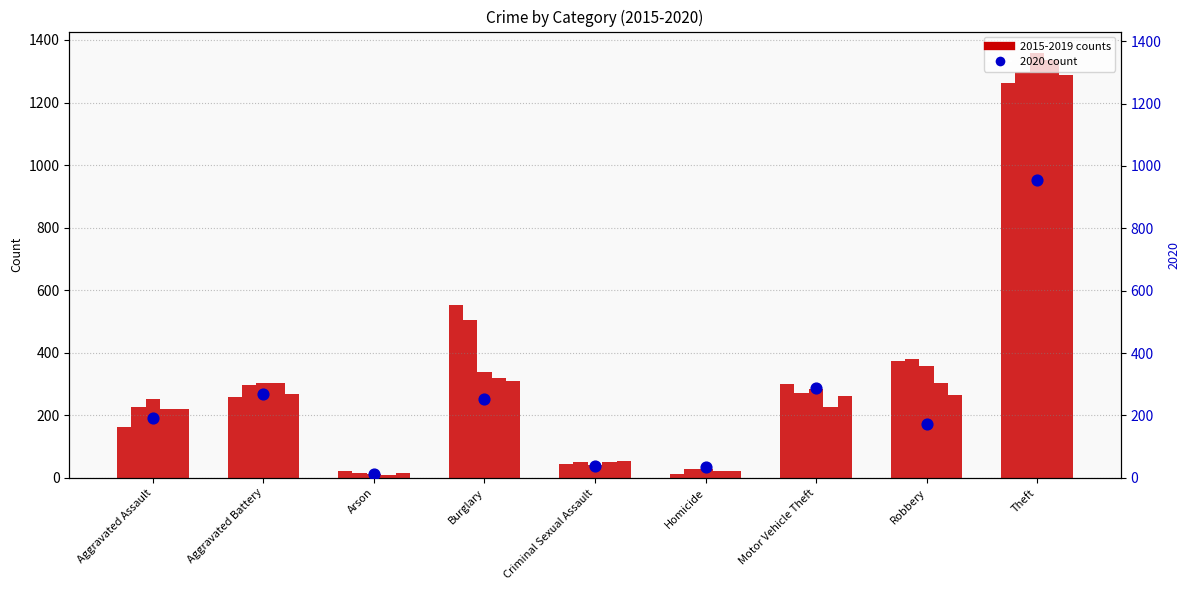

What is the total value across all series at Robbery?

1849